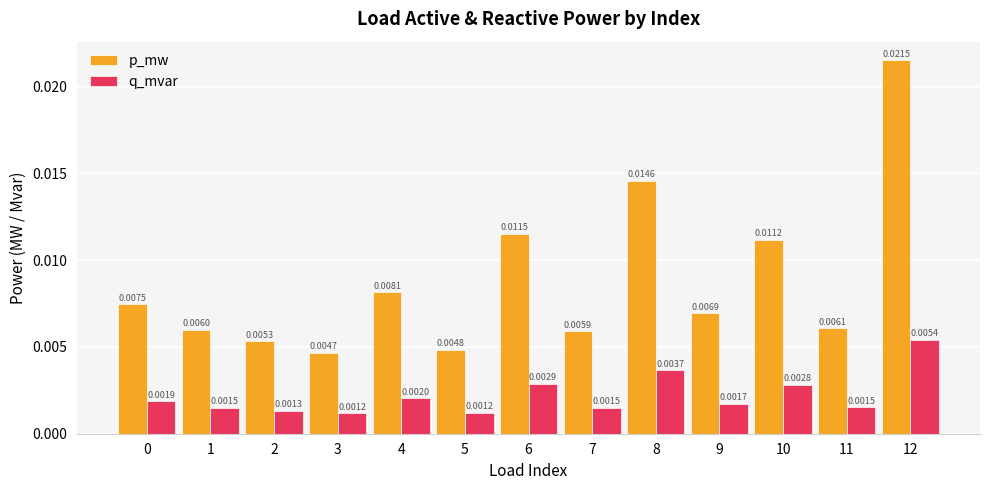

Count the number of data series in this chart.

2